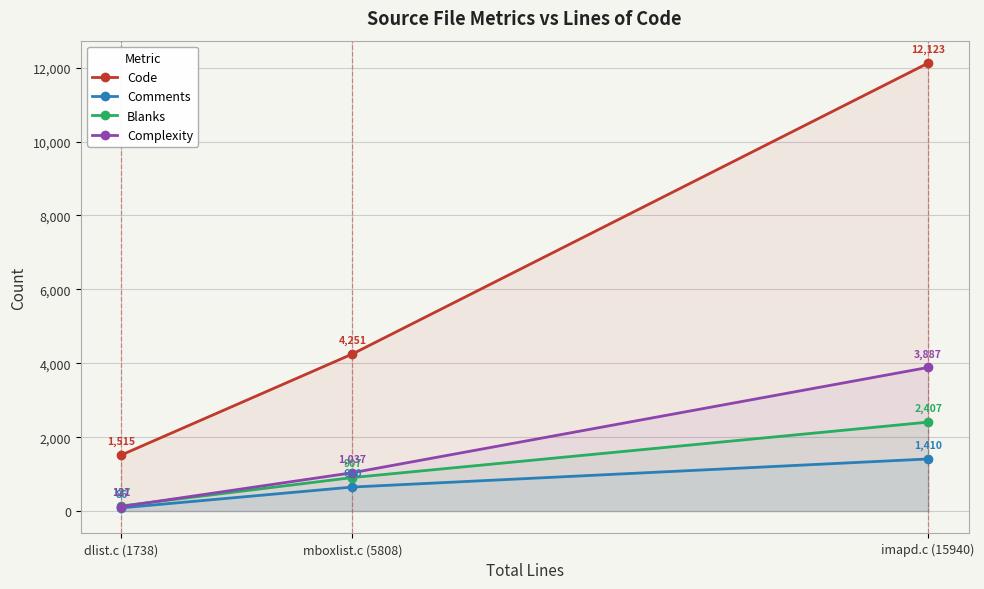

At which label is Comments closest to 748?

mboxlist.c (5808)